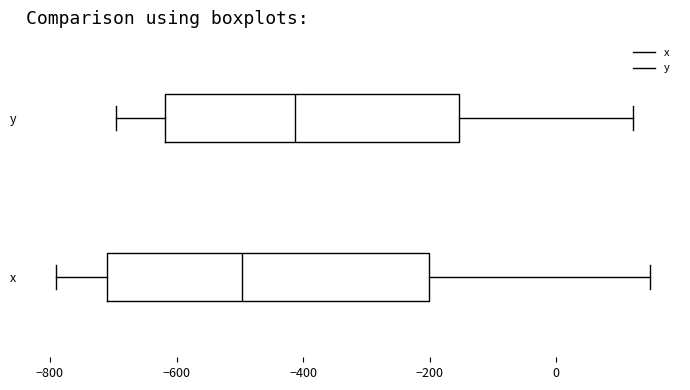

Reading bottom to top, read every box against the x-axis: the position of its median line, the range the box covers, and the ends of its whiskers. The values are not printed on the chart, so give them approximately, as read against the axis.

x: median -500, box -700 to -200, whiskers -800 to 140
y: median -420, box -620 to -160, whiskers -700 to 120